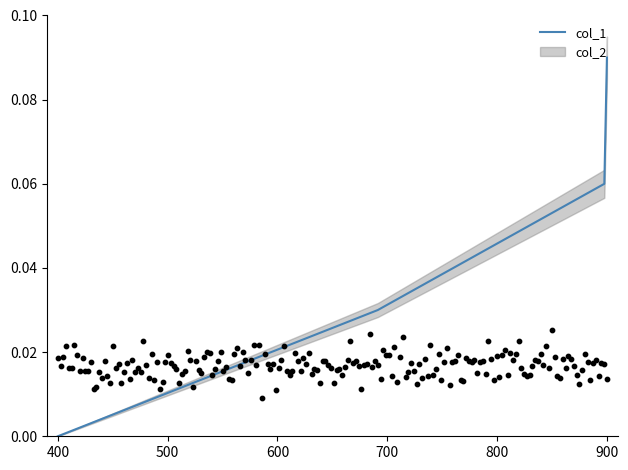

Which has a higher value, 500 or 400?

500